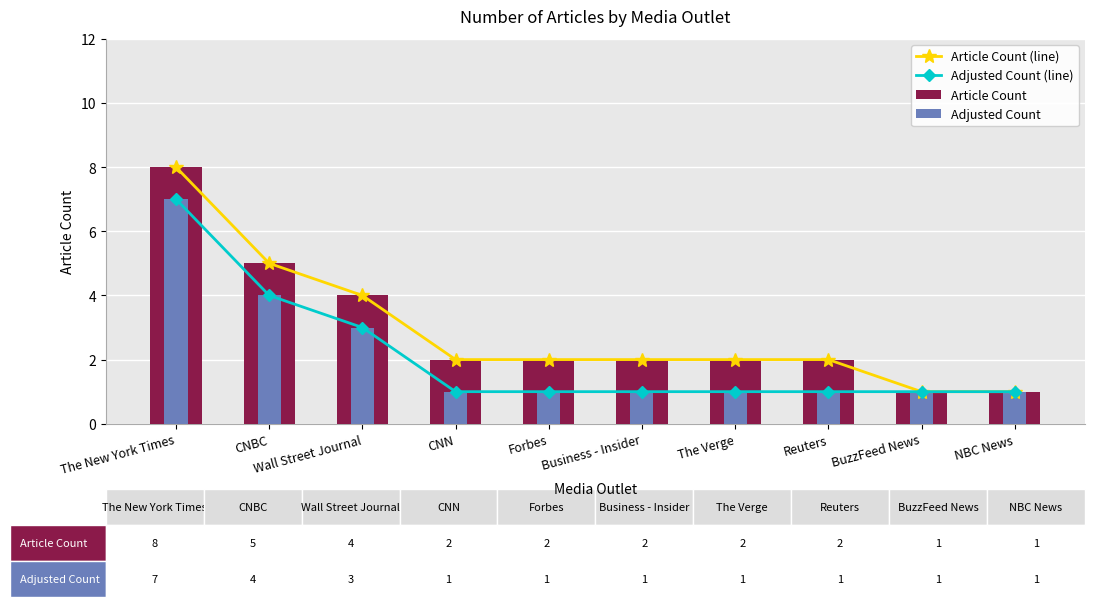

What is the label of the 4th bar from the left?

CNN